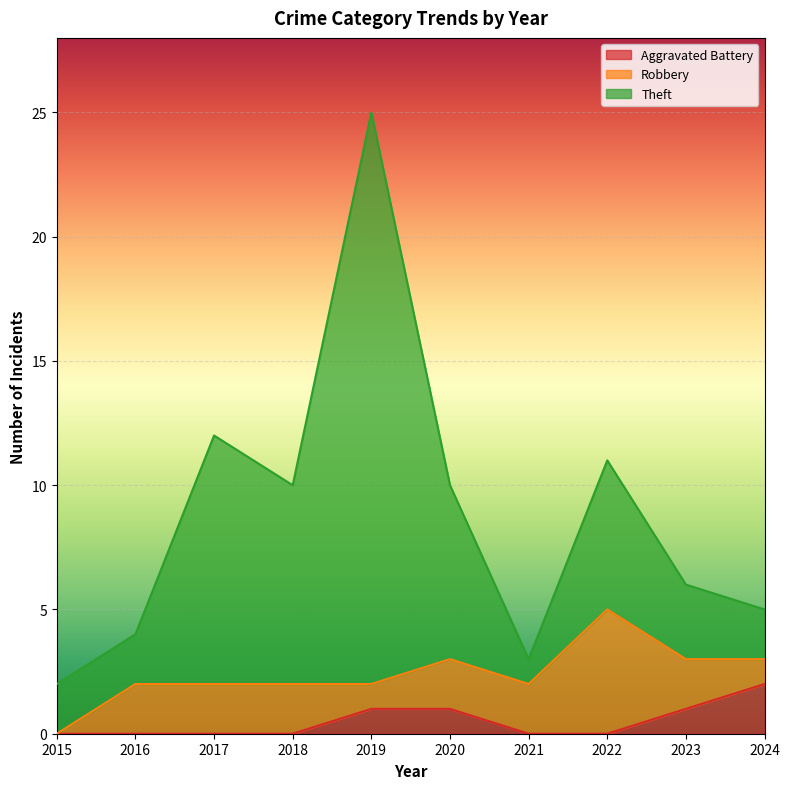

How many lines are shown in the chart?

3